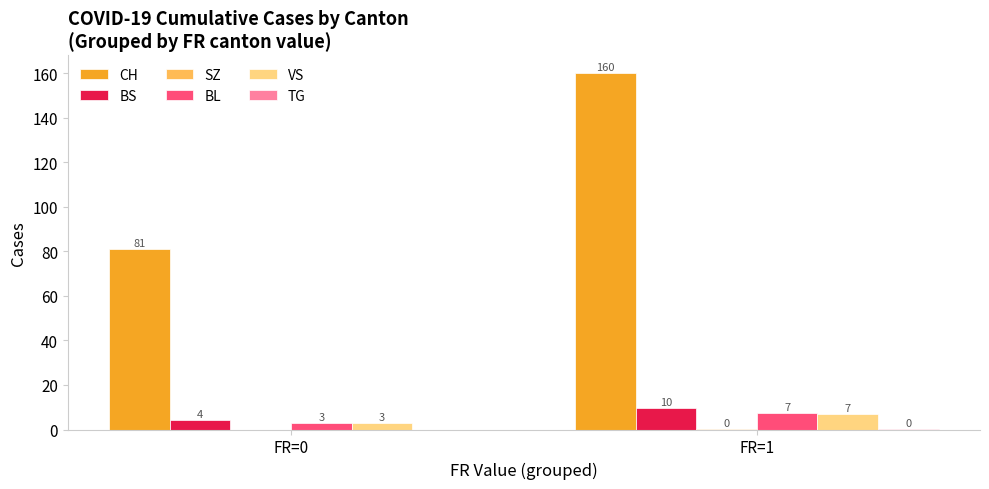

What is the greatest value displayed?

160.0